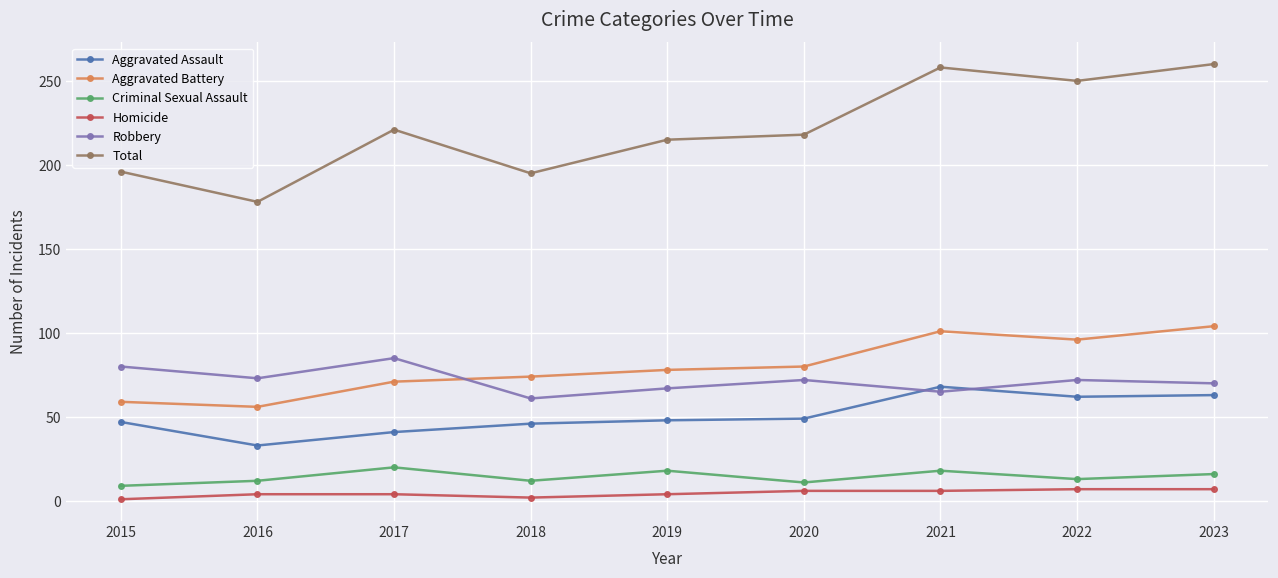

At 2017, list the series in order from largest to smallest.

Total, Robbery, Aggravated Battery, Aggravated Assault, Criminal Sexual Assault, Homicide